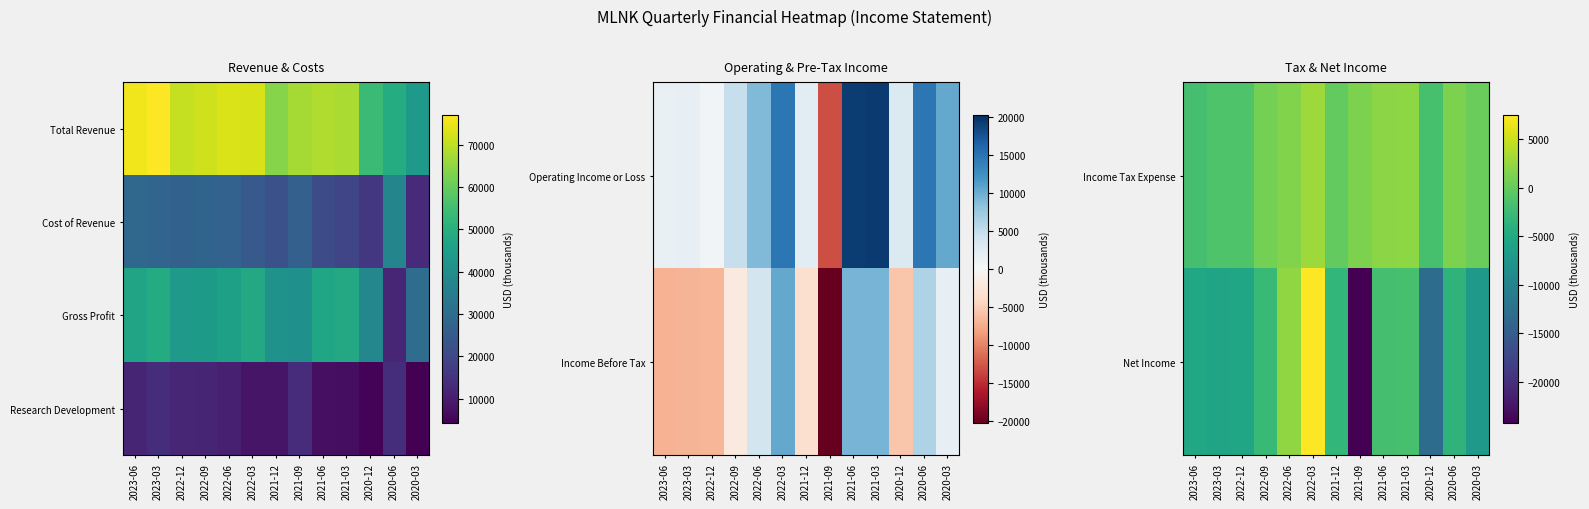

True or false: Net Income has a value of -18407 at 2020-12.

False